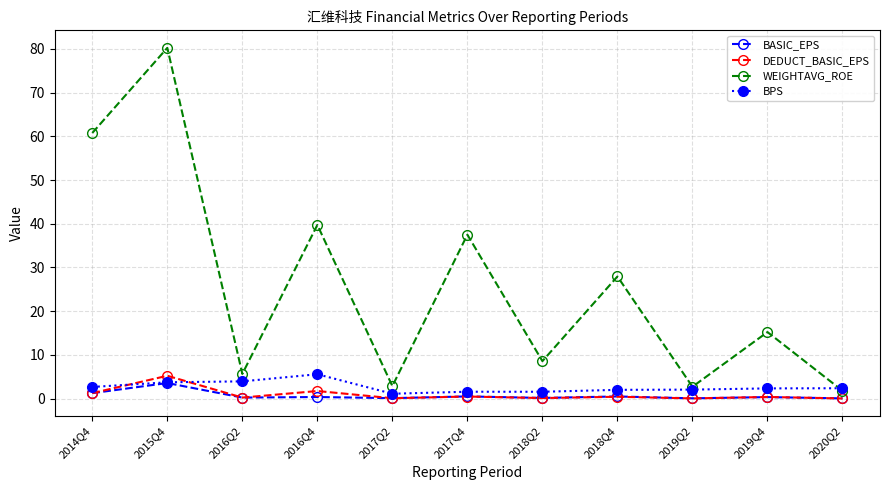

What is the difference between the DEDUCT_BASIC_EPS values at 2019Q2 and 2016Q2?

0.2